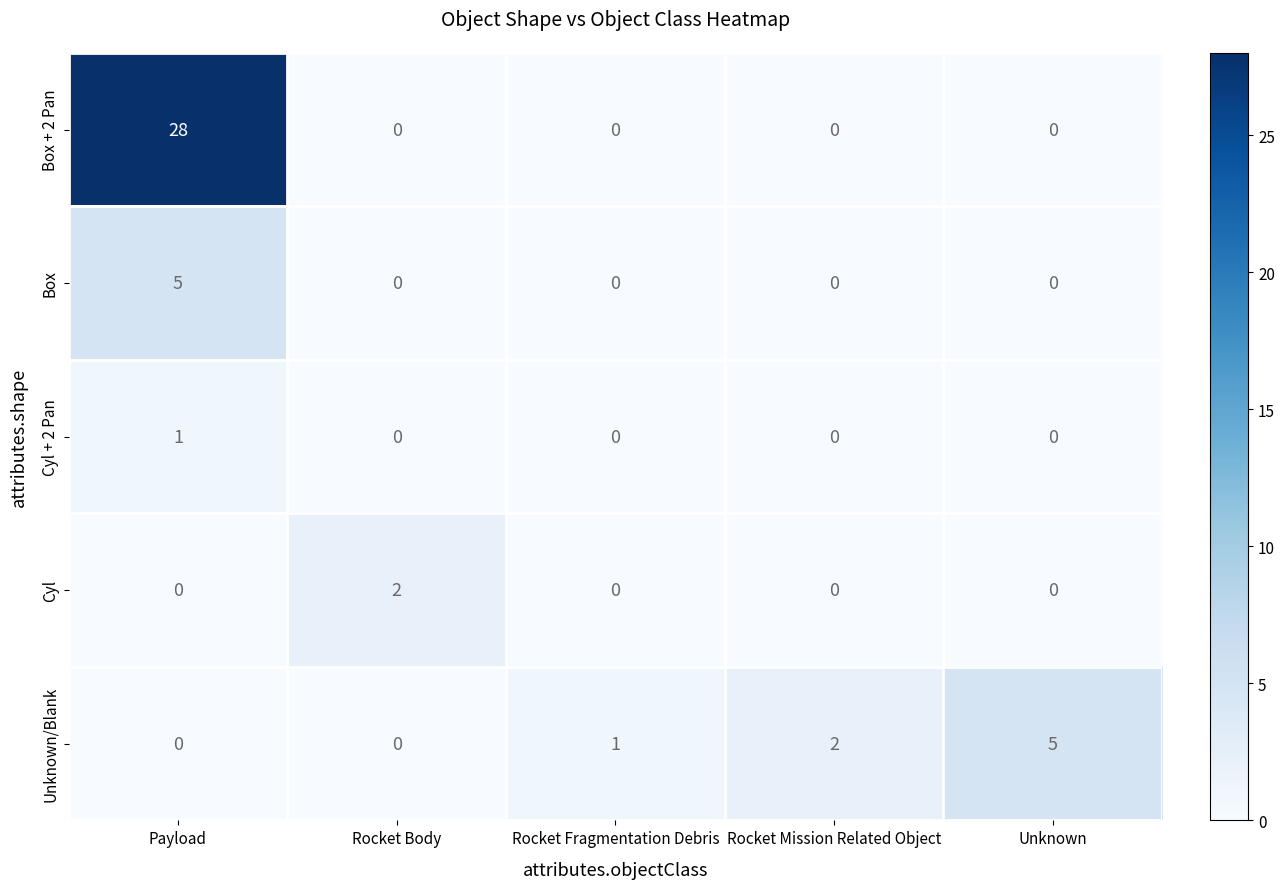

The Box series shows 0 at Rocket Fragmentation Debris. True or false?

True